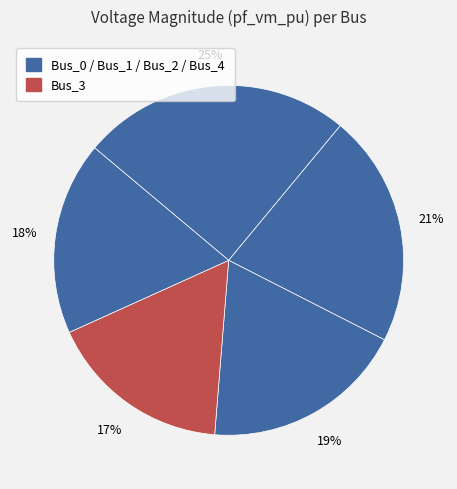

What is the largest slice in the pie chart?

Bus_0